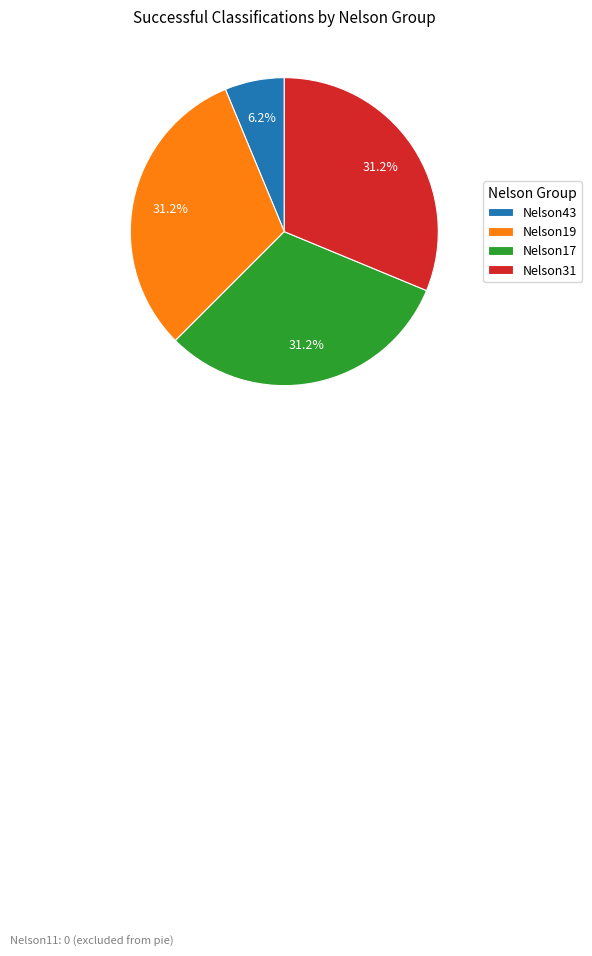

Is it true that Nelson31 is 31% of the pie?

True